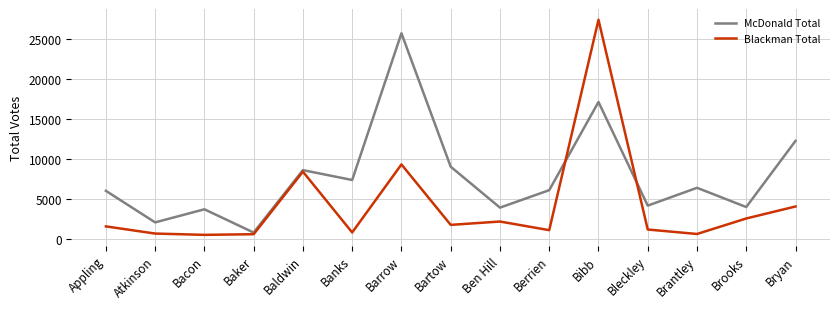

The value of Blackman Total at Atkinson is 699. True or false?

True